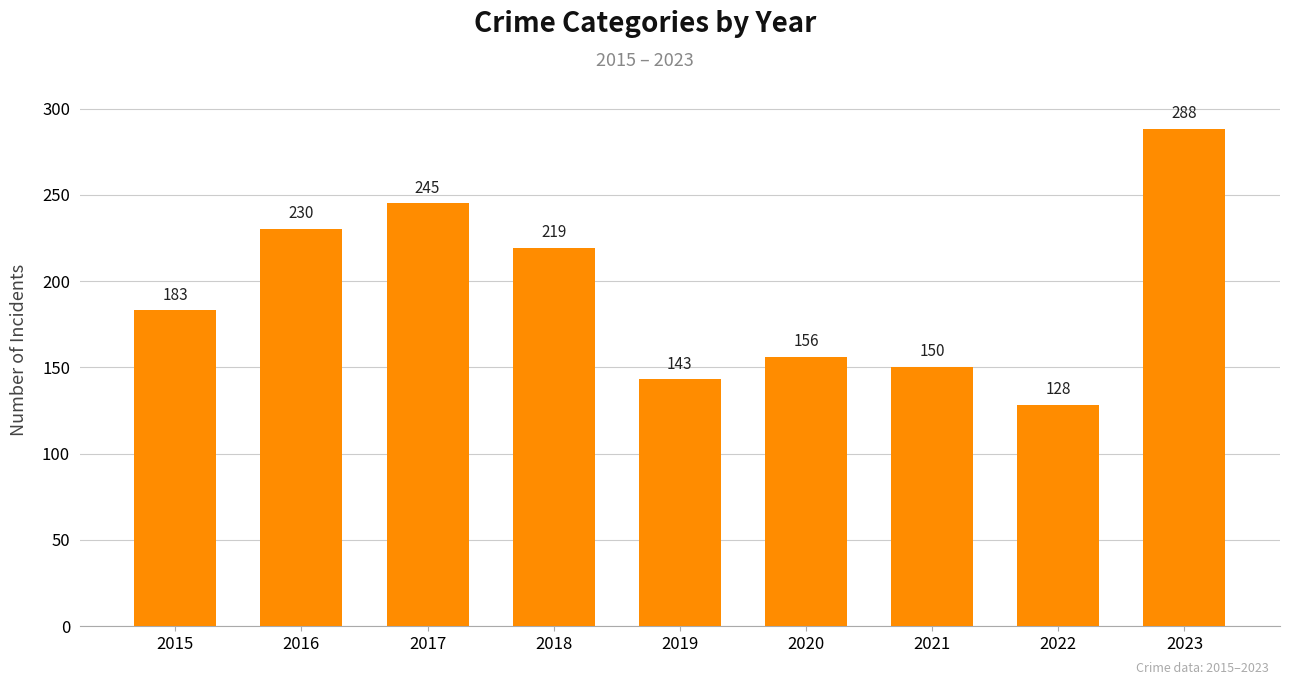

The value at 2017 is 440. True or false?

False